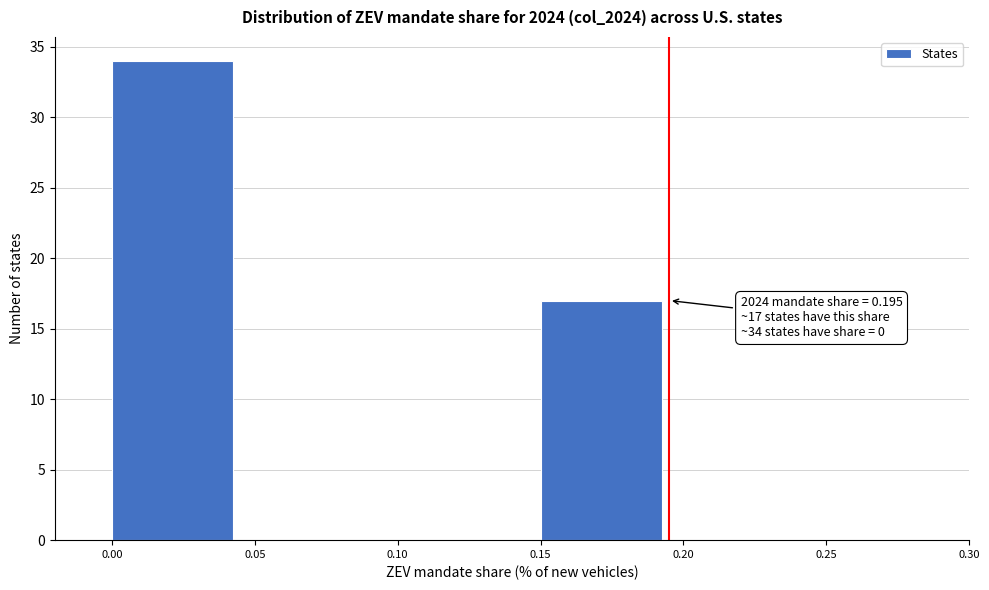

Over which range of the x-axis is the bar tallest?

0.00 to 0.05